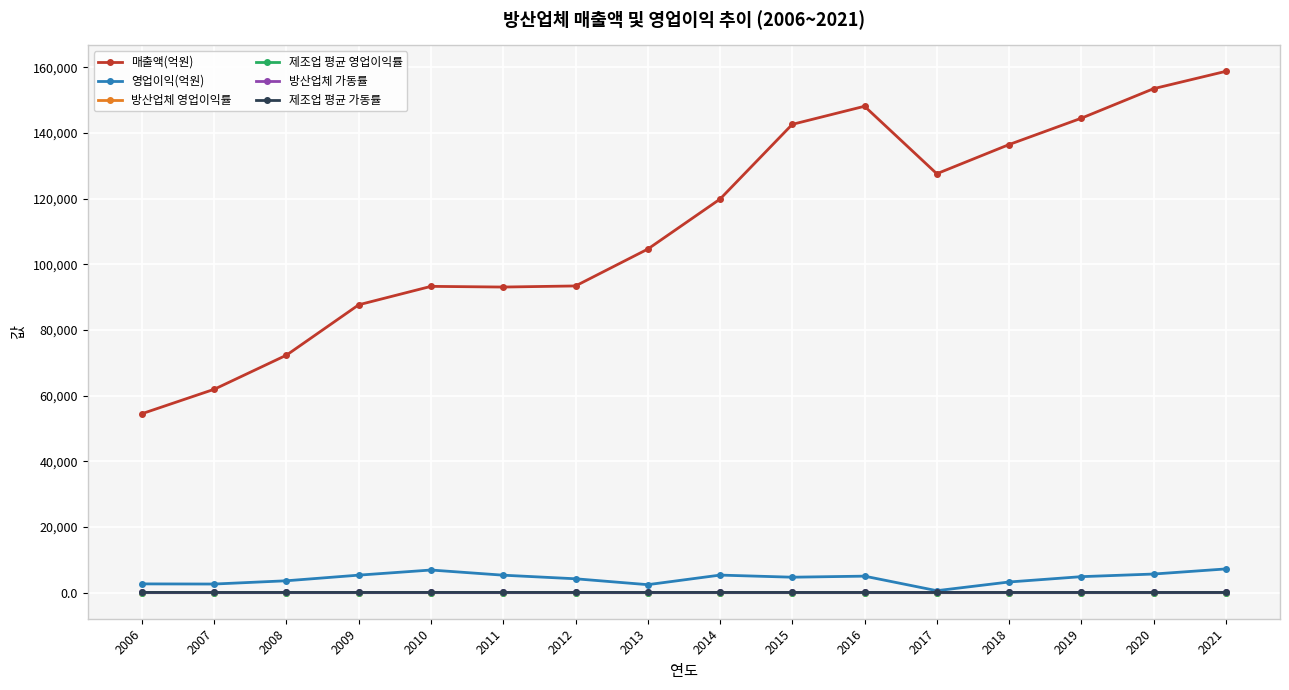

True or false: 방산업체 가동률 has more than 0 points higher than both neighbors.

True